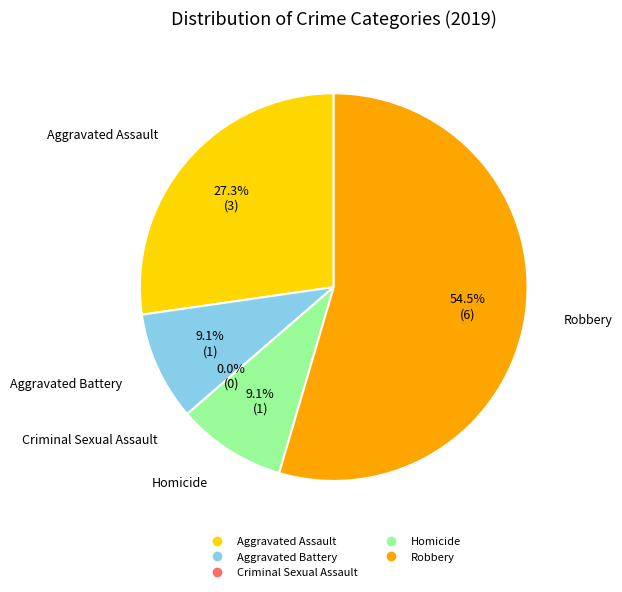

Which slice represents more than half of the pie?

Robbery